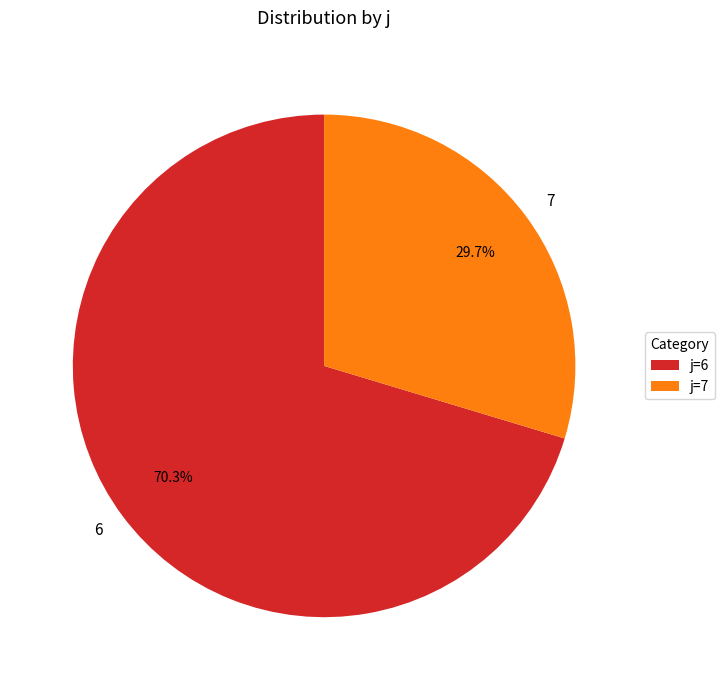

Is it true that 6 is 84% of the pie?

False